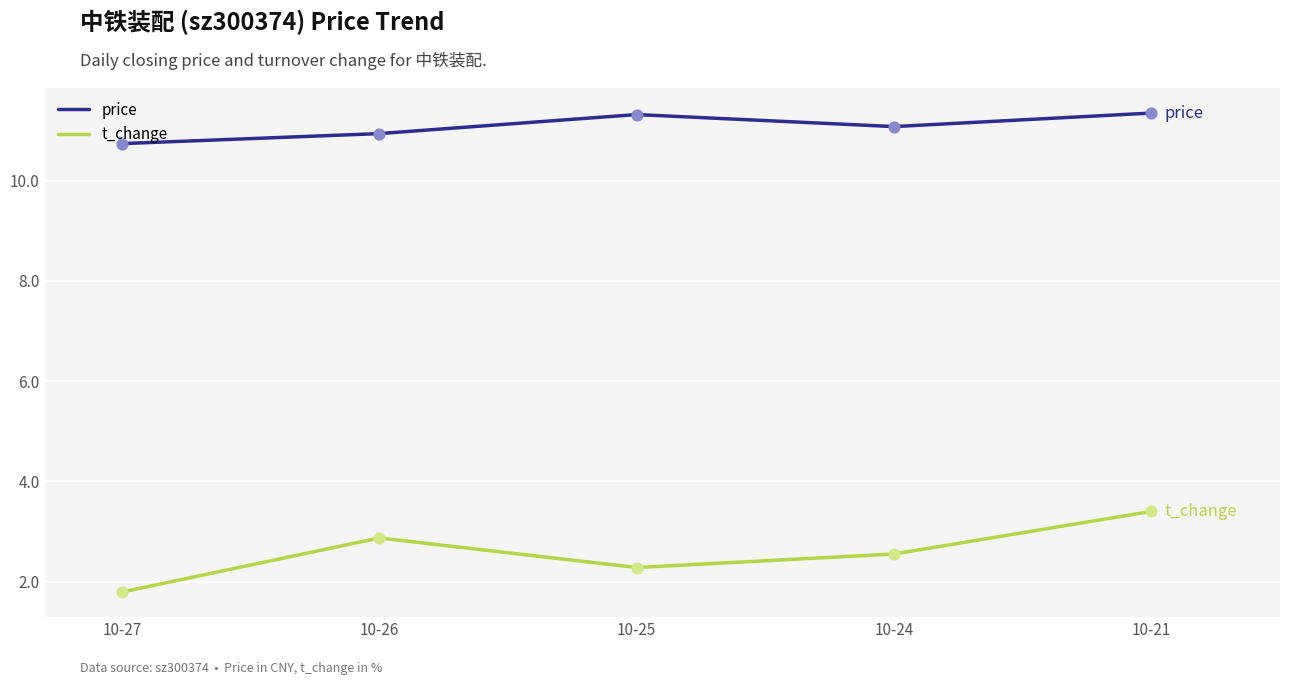

What is the total value across all series at 10-27?

12.5